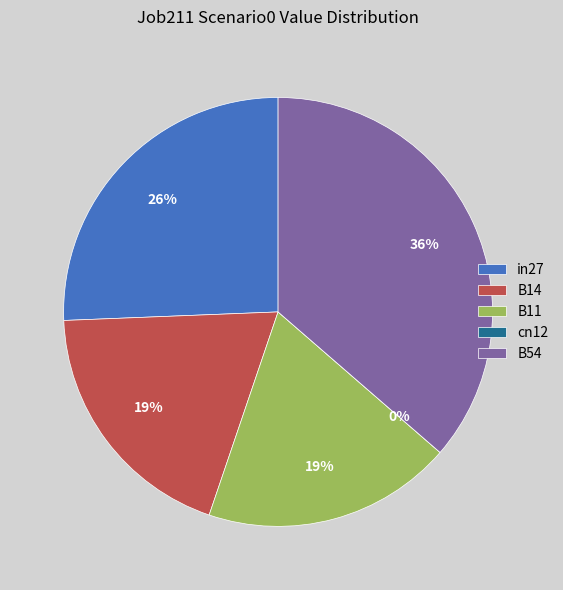

What percentage is the B11 slice, to the nearest percent?

19%